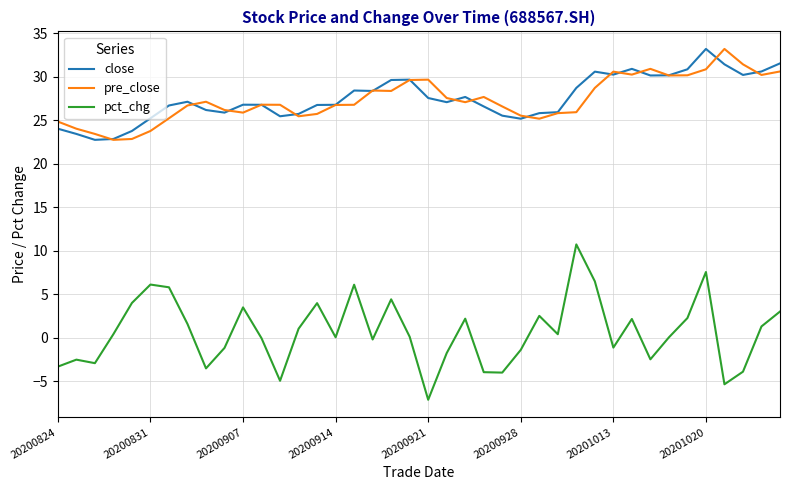

True or false: close and pct_chg intersect in this chart.

False